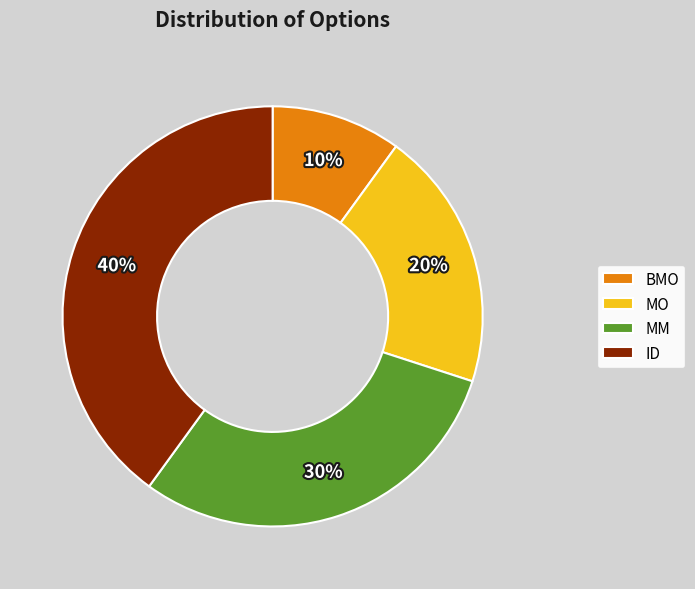

What percentage is the ID slice, to the nearest percent?

40%